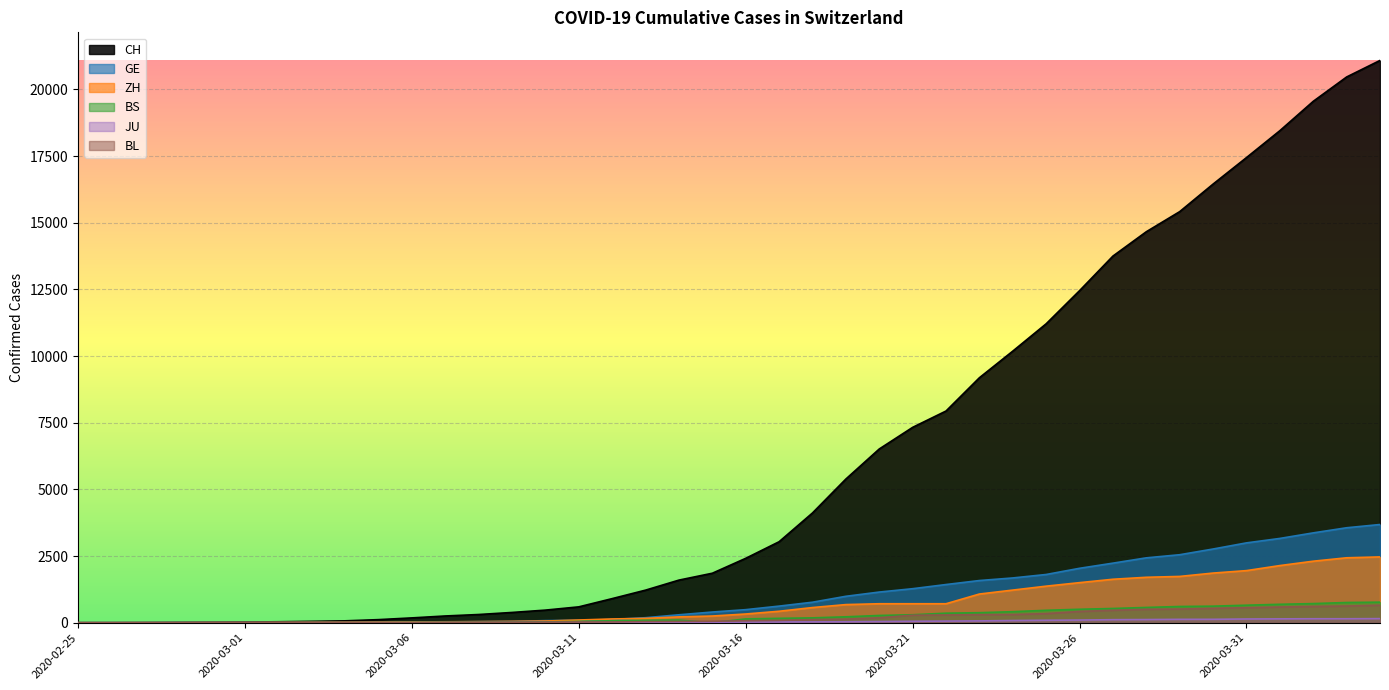

List the labels in order of BL value, smallest first.

2020-02-25, 2020-02-26, 2020-02-27, 2020-02-28, 2020-02-29, 2020-03-01, 2020-03-02, 2020-03-03, 2020-03-04, 2020-03-05, 2020-03-06, 2020-03-07, 2020-03-08, 2020-03-09, 2020-03-10, 2020-03-11, 2020-03-12, 2020-03-13, 2020-03-14, 2020-03-15, 2020-03-16, 2020-03-17, 2020-03-18, 2020-03-19, 2020-03-20, 2020-03-21, 2020-03-22, 2020-03-23, 2020-03-24, 2020-03-25, 2020-03-26, 2020-03-27, 2020-03-28, 2020-03-29, 2020-03-30, 2020-03-31, 2020-04-01, 2020-04-02, 2020-04-03, 2020-04-04